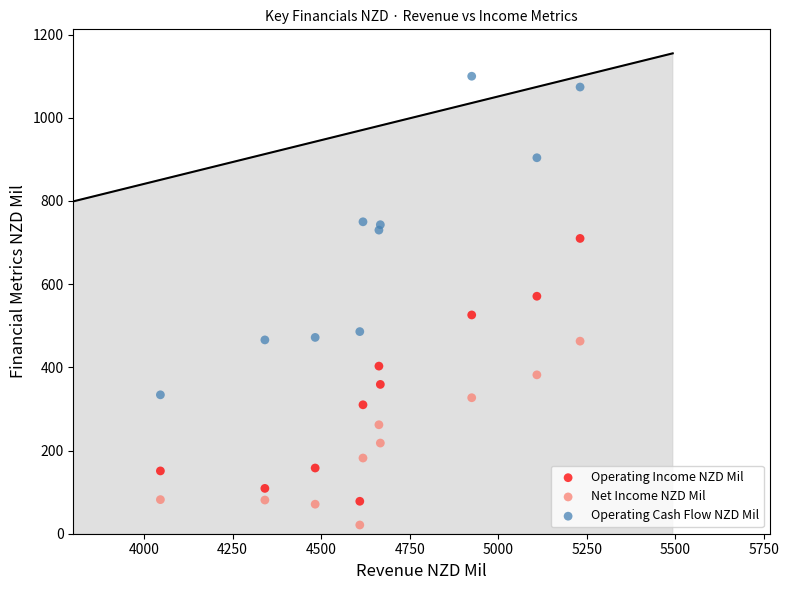

Across all data points, what is the range of X values (max minus min)?

1185